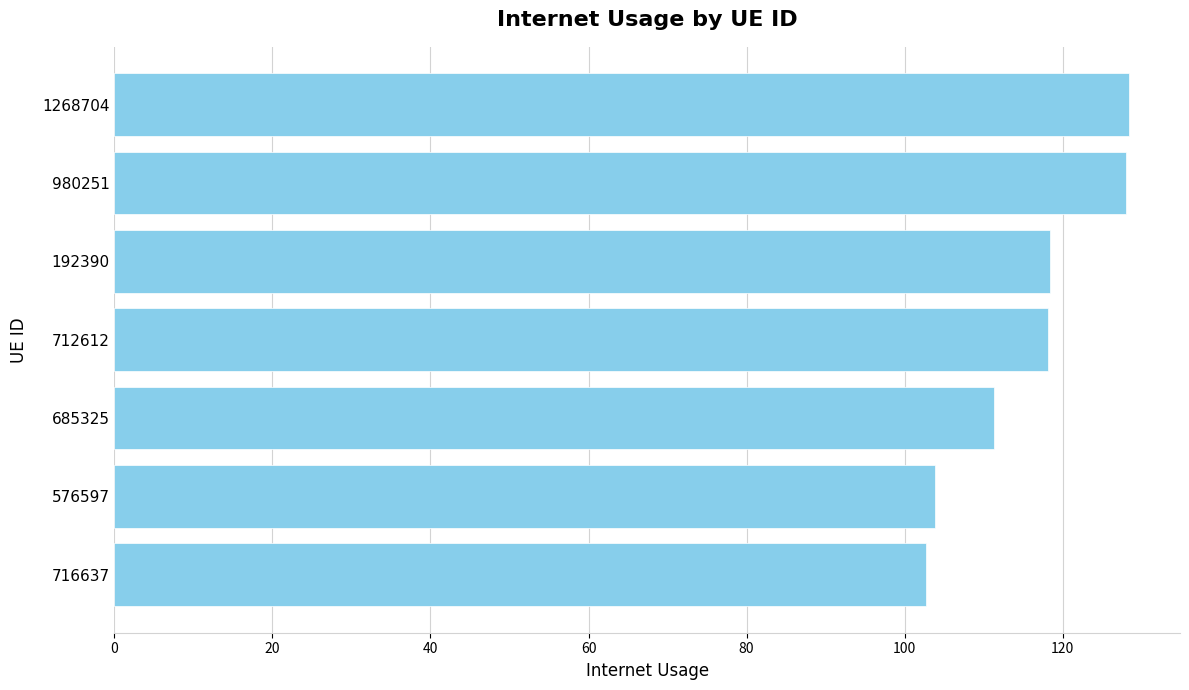

Approximately how many times larger is the value at 192390 compared to 716637?

1.2